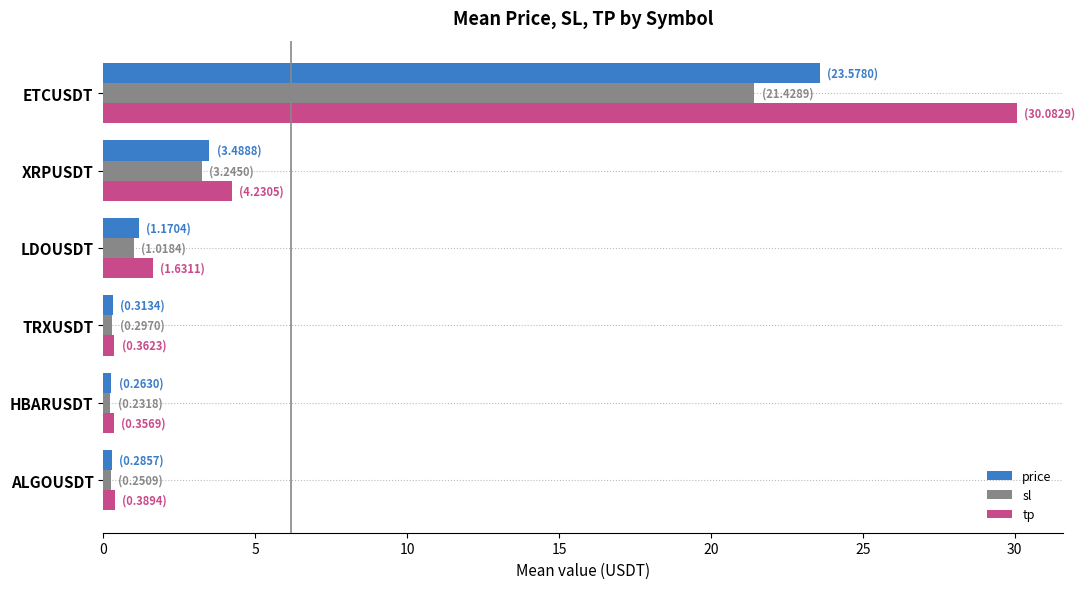

What is the spread (max minus min) of values at LDOUSDT?

0.6